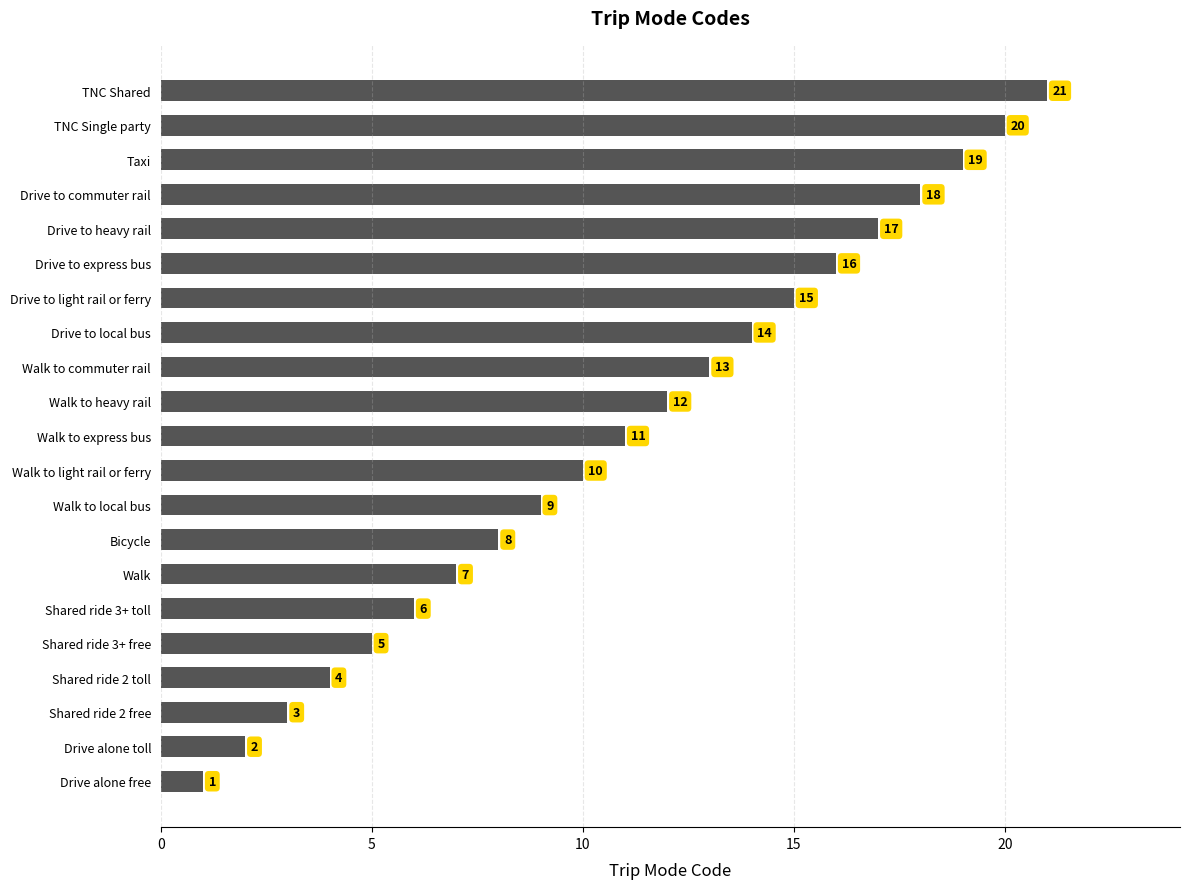

What is the difference between the second highest and minimum values?

19